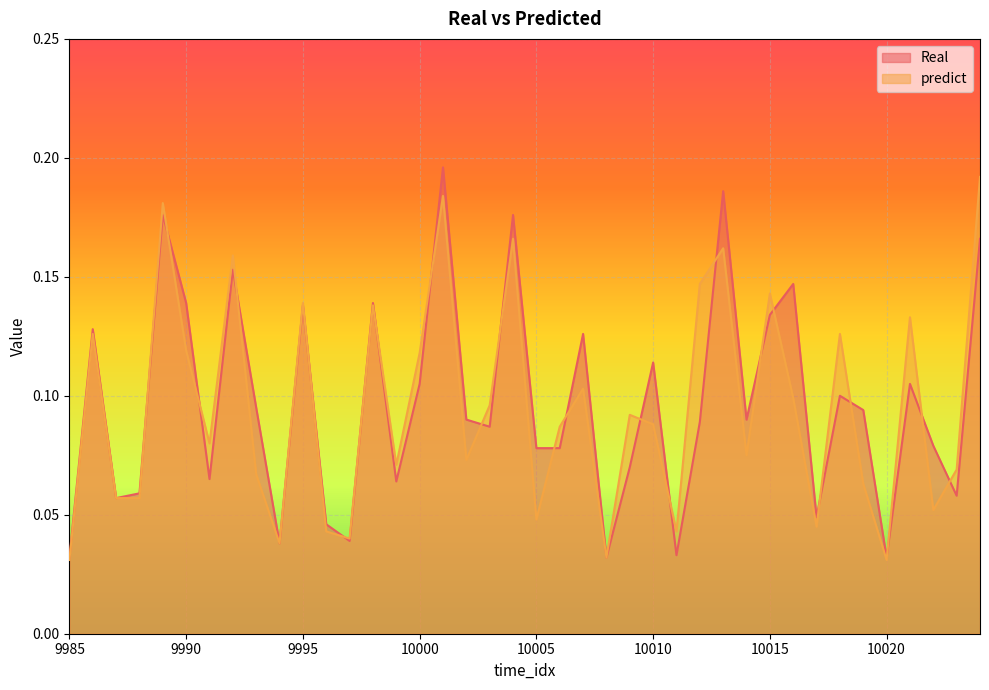

What is the value of the Real point at the 40th from the left?

0.2